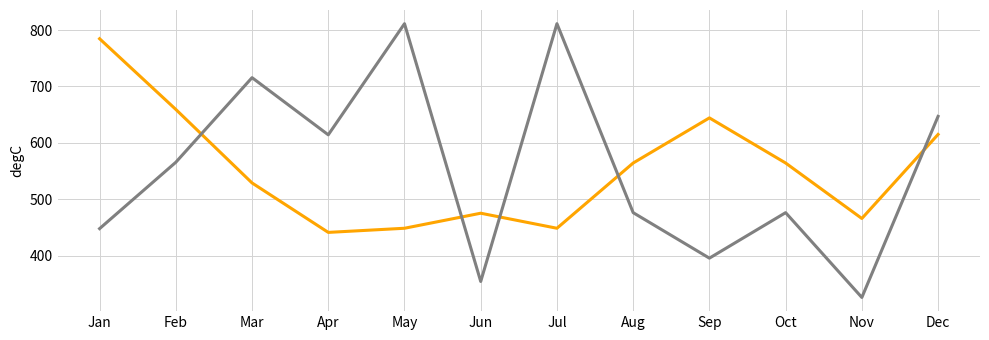

What is the spread (max minus min) of values at Nov?

140.0